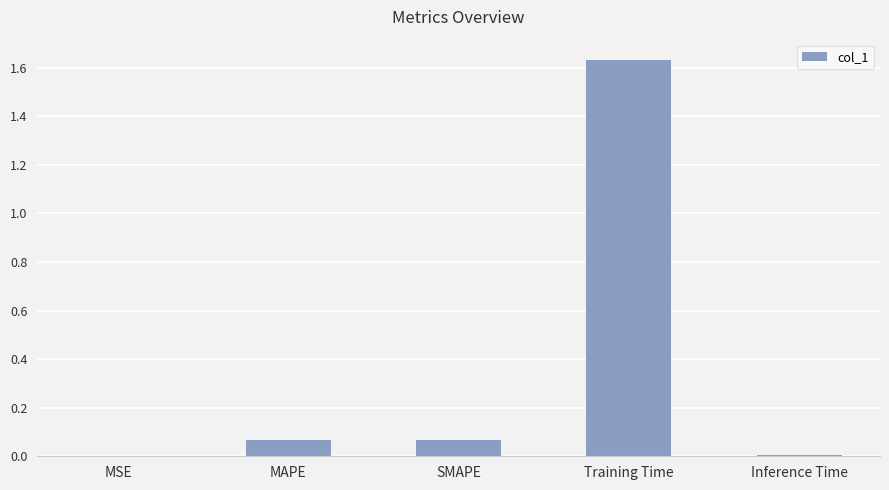

True or false: the data shows 0.0 at MSE.

True